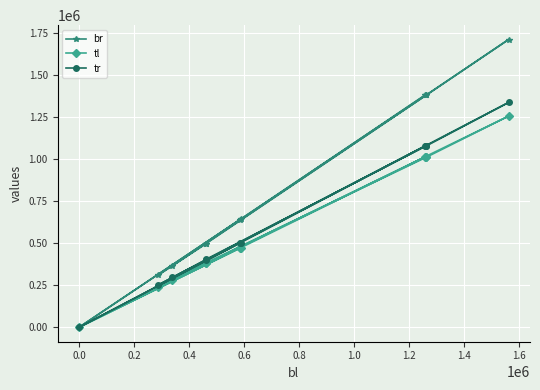

How many data points in tr are above 501212?

5